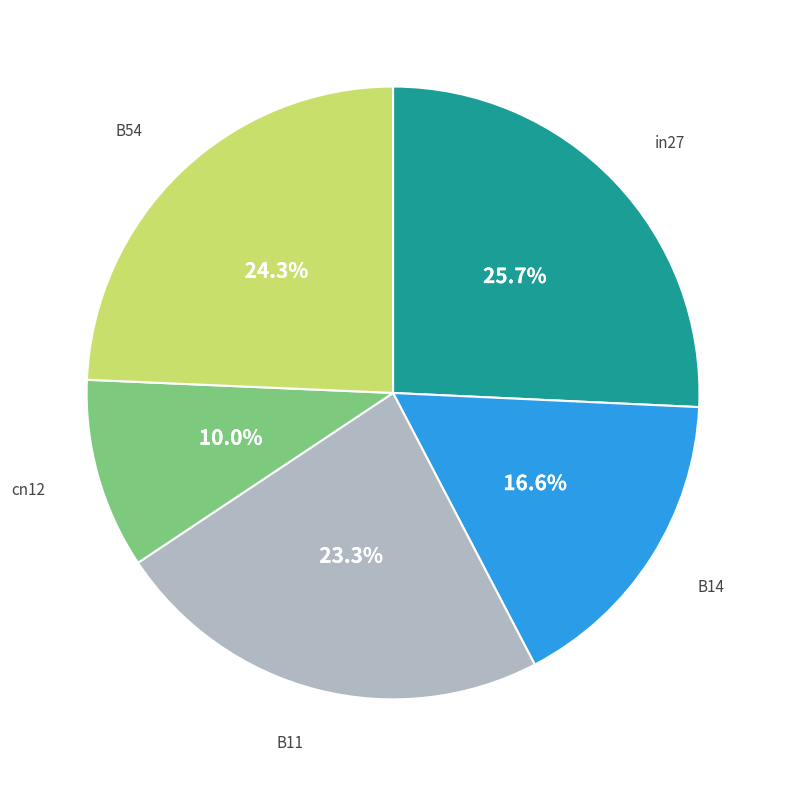

Is there a majority slice in this chart?

No